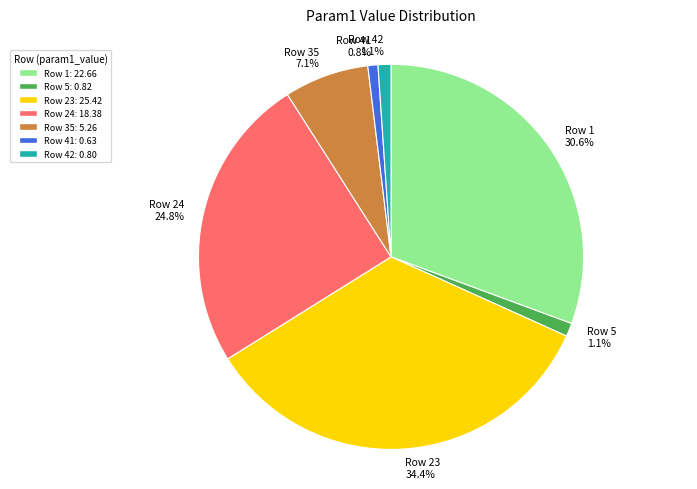

Is there a majority slice in this chart?

No